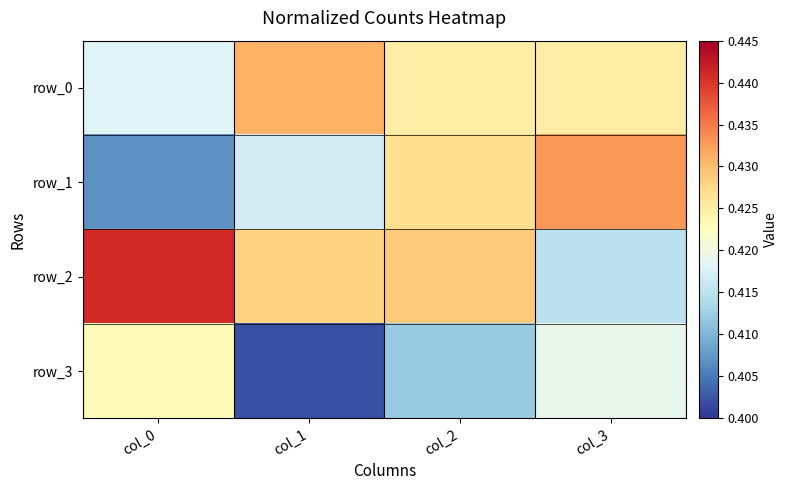

Reading left to right, transcribe all the data shown in this chart.

row_0: 0.4	0.4	0.4	0.4
row_1: 0.4	0.4	0.4	0.4
row_2: 0.4	0.4	0.4	0.4
row_3: 0.4	0.4	0.4	0.4